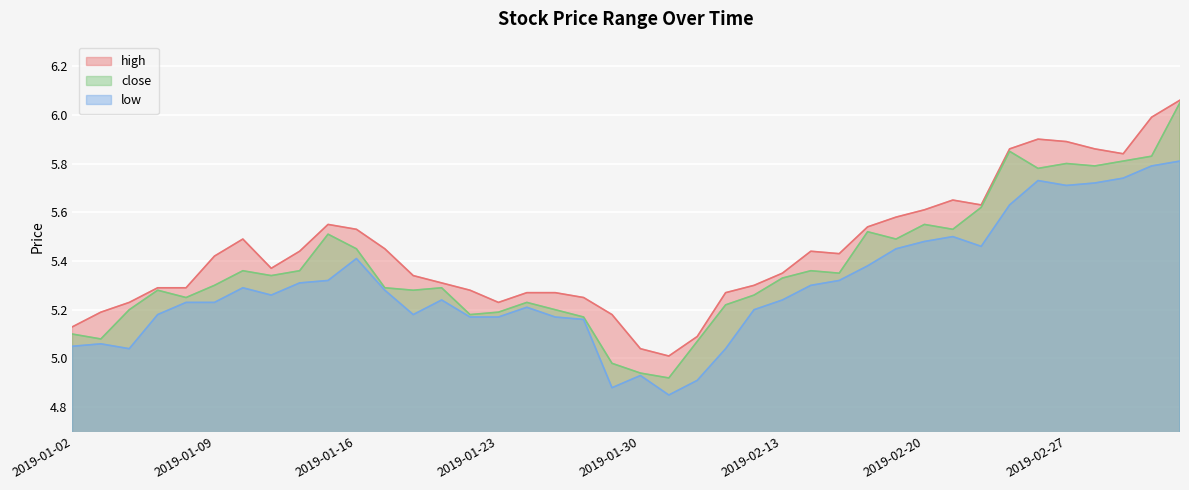

Rank the series by their maximum value, from lowest to highest.

low, close, high